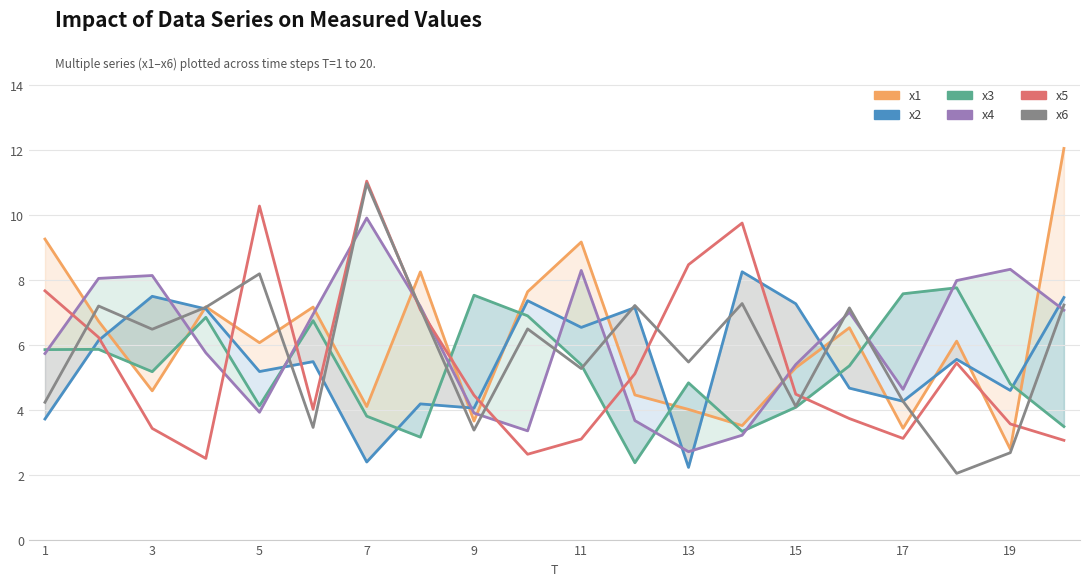

How many values in the x1 series are below 6?

9